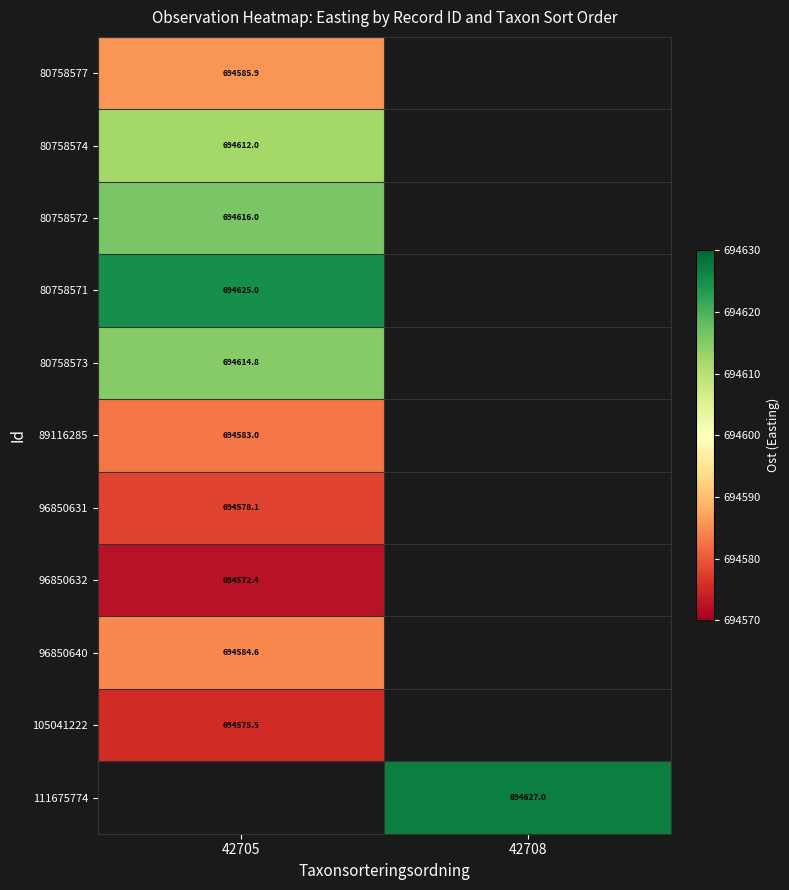

Where is 80758577 nearest to the value 694585?

42705